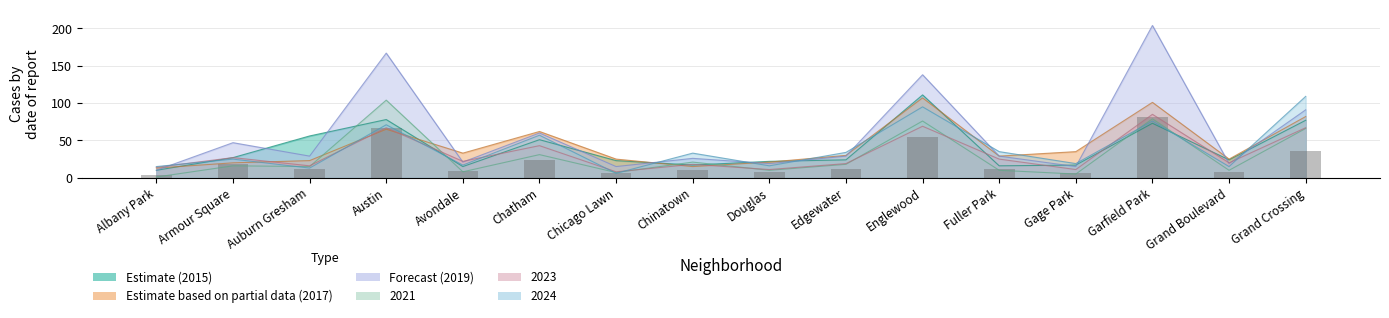

Reading left to right, what are all the values shown in this chart?

2015: Albany Park=10	Armour Square=27	Auburn Gresham=56	Austin=78	Avondale=15	Chatham=51	Chicago Lawn=23	Chinatown=17	Douglas=22	Edgewater=24	Englewood=111	Fuller Park=16	Gage Park=17	Garfield Park=73	Grand Boulevard=24	Grand Crossing=77
2017: Albany Park=13	Armour Square=20	Auburn Gresham=23	Austin=65	Avondale=33	Chatham=62	Chicago Lawn=25	Chinatown=15	Douglas=21	Edgewater=30	Englewood=107	Fuller Park=29	Gage Park=35	Garfield Park=101	Grand Boulevard=25	Grand Crossing=82
2019: Albany Park=10	Armour Square=47	Auburn Gresham=29	Austin=167	Avondale=21	Chatham=60	Chicago Lawn=15	Chinatown=26	Douglas=19	Edgewater=29	Englewood=138	Fuller Park=29	Gage Park=15	Garfield Park=204	Grand Boulevard=19	Grand Crossing=91
2021: Albany Park=1	Armour Square=16	Auburn Gresham=15	Austin=104	Avondale=8	Chatham=31	Chicago Lawn=7	Chinatown=21	Douglas=10	Edgewater=18	Englewood=76	Fuller Park=10	Gage Park=5	Garfield Park=79	Grand Boulevard=10	Grand Crossing=66
2023: Albany Park=14	Armour Square=27	Auburn Gresham=16	Austin=67	Avondale=22	Chatham=43	Chicago Lawn=8	Chinatown=18	Douglas=11	Edgewater=19	Englewood=69	Fuller Park=25	Gage Park=11	Garfield Park=85	Grand Boulevard=20	Grand Crossing=67
2024: Albany Park=15	Armour Square=25	Auburn Gresham=13	Austin=71	Avondale=17	Chatham=57	Chicago Lawn=6	Chinatown=33	Douglas=16	Edgewater=34	Englewood=95	Fuller Park=35	Gage Park=19	Garfield Park=76	Grand Boulevard=15	Grand Crossing=109